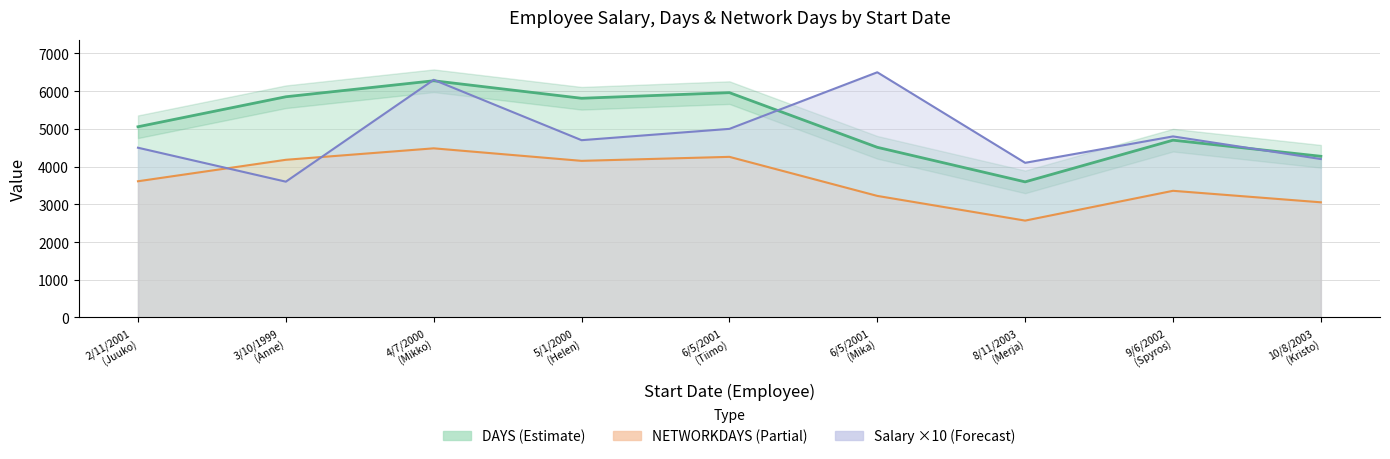

Is the value of NETWORKDAYS at 6/5/2001 (Tiimo) greater than the value of Salary at 10/8/2003 (Kristo)?

Yes